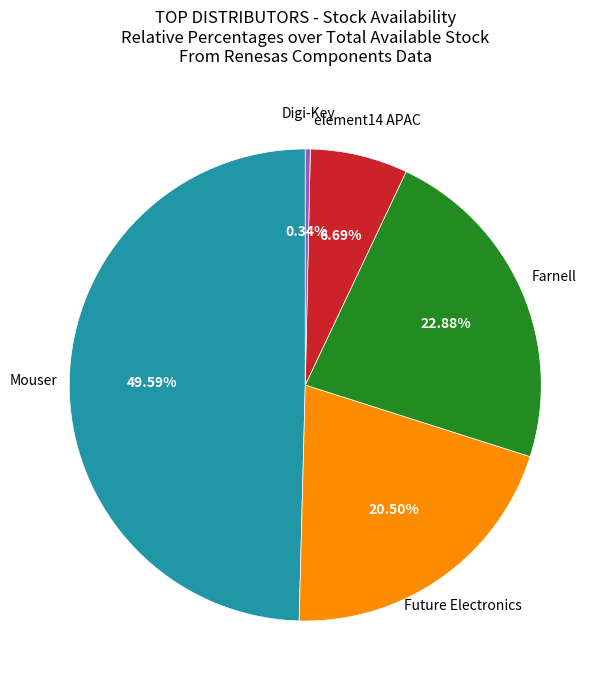

Does any single category account for the majority?

No